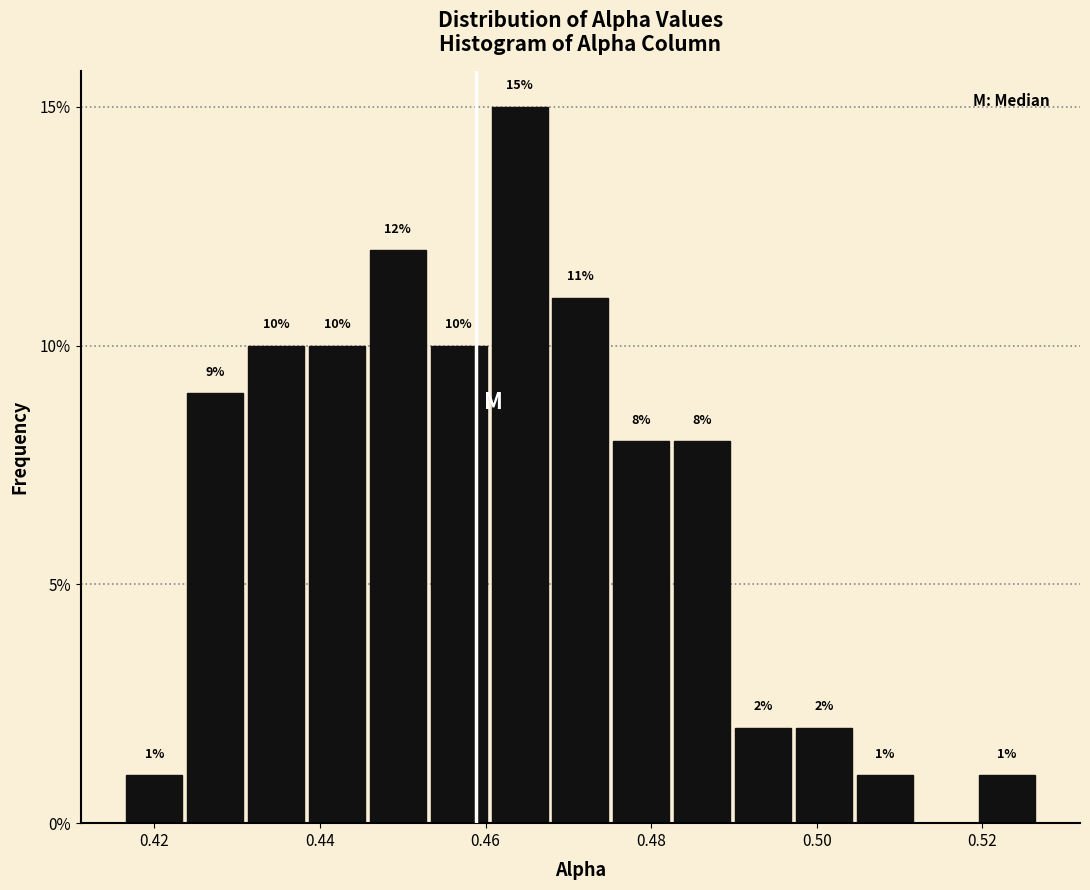

Around what value on the x-axis is the tallest bar? Give the approximate position of its centre, as read against the axis.

0.464